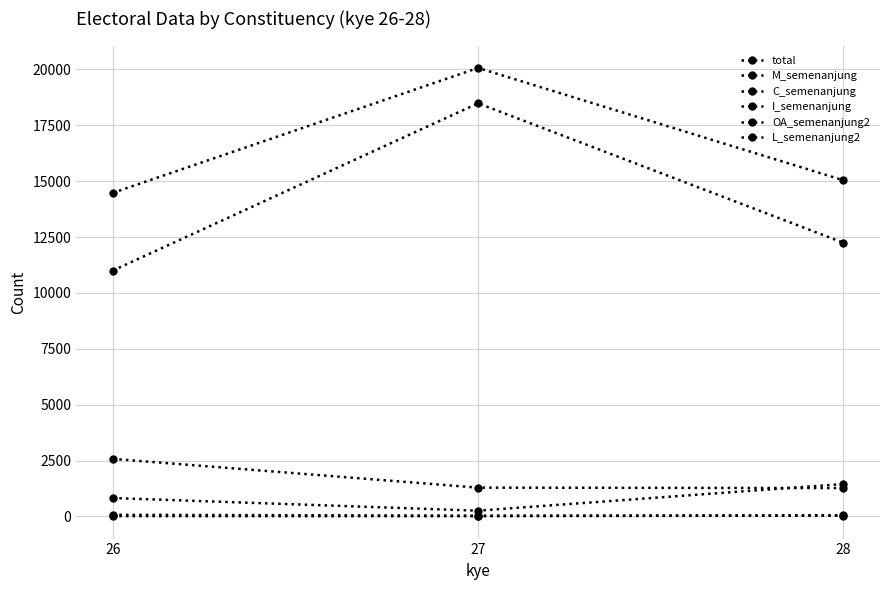

Reading right to left, what are all the values shown in this chart?

total: 28=15041	27=20069	26=14476
M_semenanjung: 28=1448	27=255	26=821
C_semenanjung: 28=12245	27=18487	26=10999
I_semenanjung: 28=1266	27=1286	26=2574
OA_semenanjung2: 28=37	27=9	26=12
L_semenanjung2: 28=45	27=32	26=70